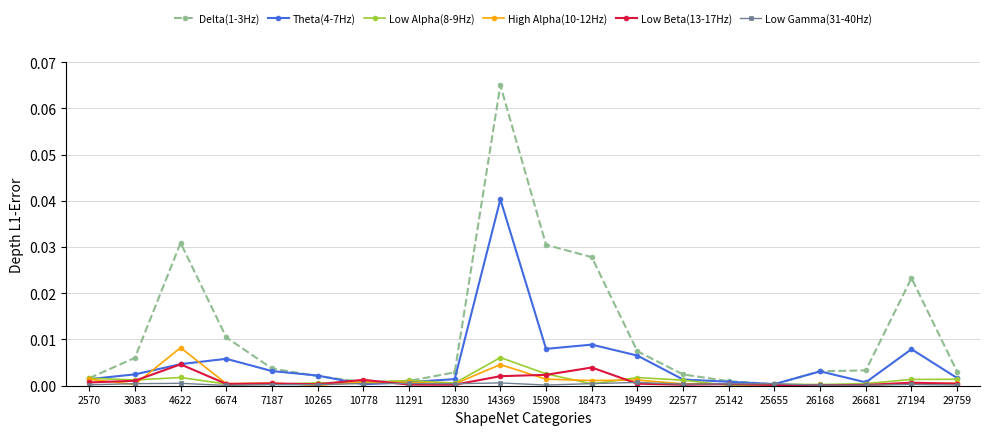

Does the chart display data point markers on the line(s)?

Yes